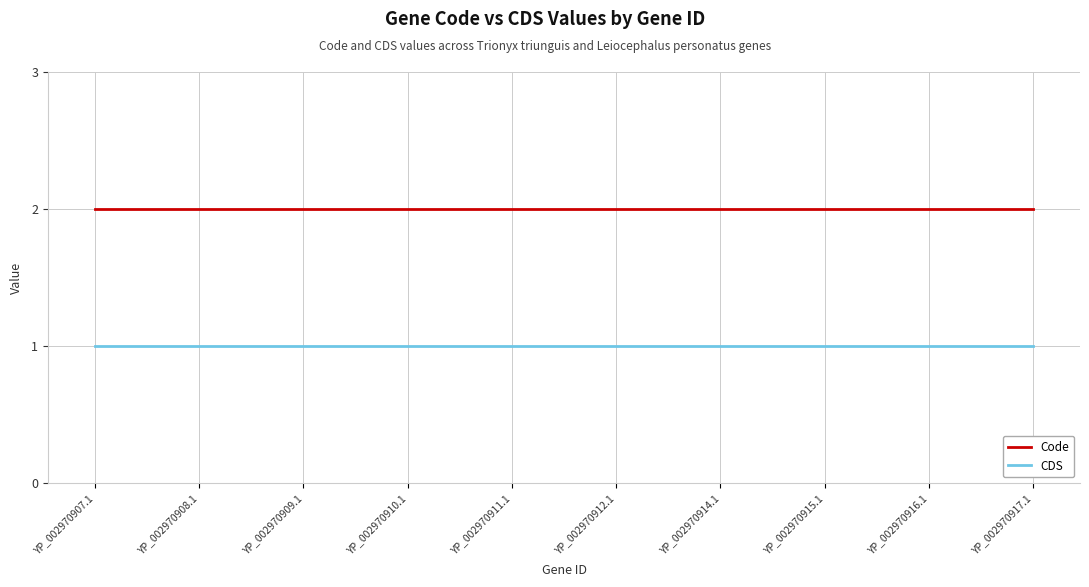

What is the maximum value for Code?

2